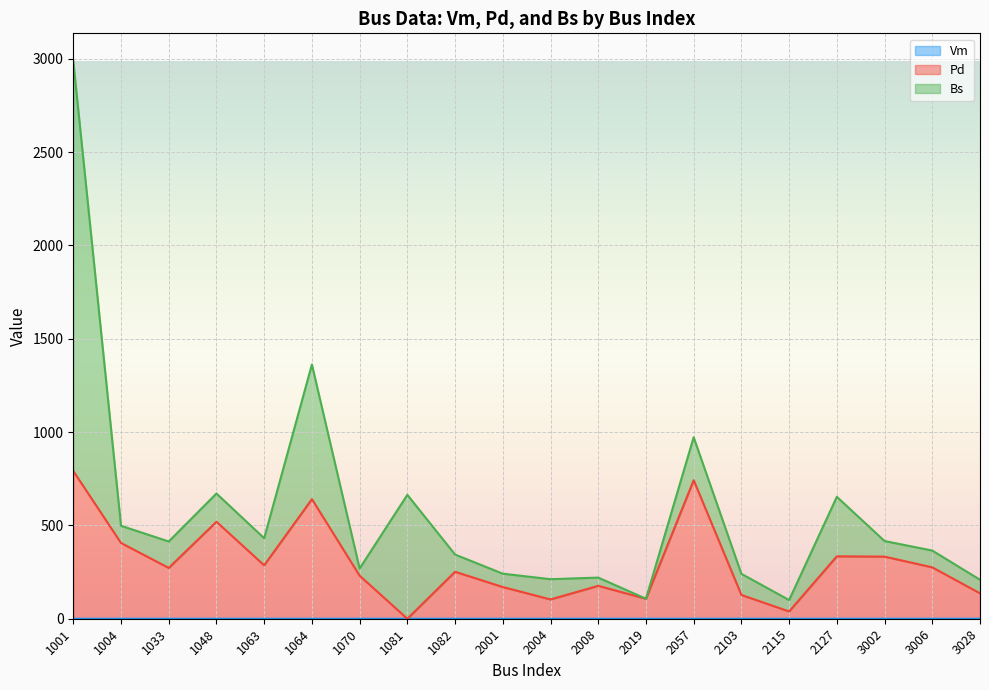

What is the difference between the maximum and minimum values in the Vm series?

0.1